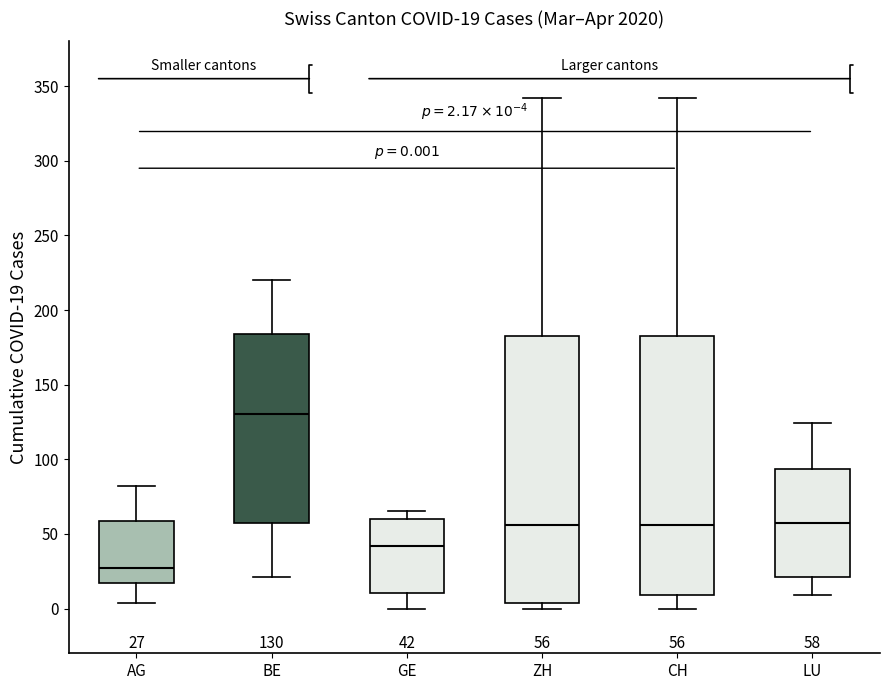

Which box has the lowest median line?

AG